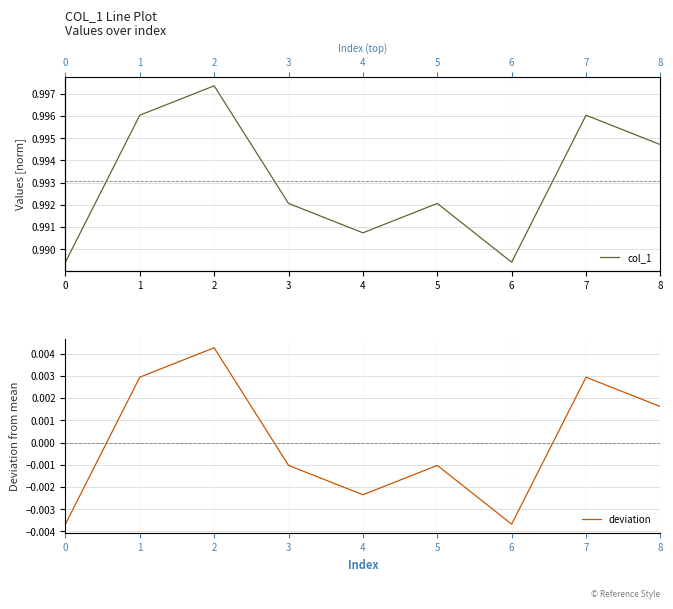

The value of deviation at 0 is -0.0. True or false?

False